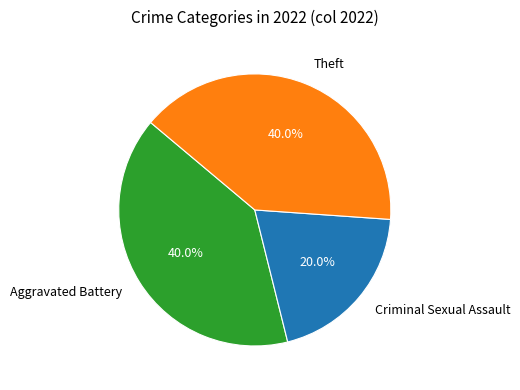

Does Theft account for over 50% of the chart?

No